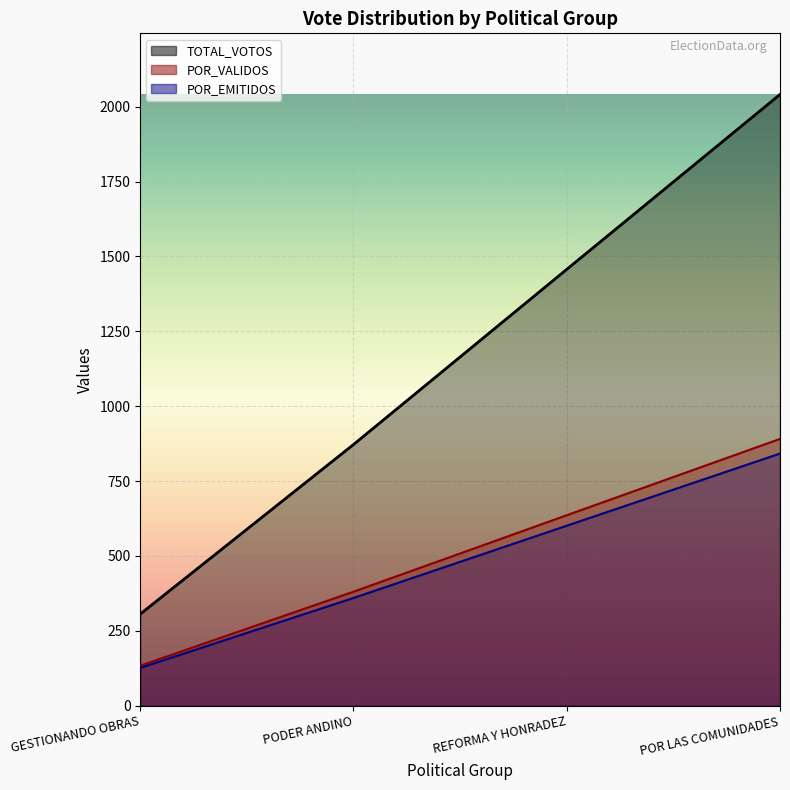

At PODER ANDINO, list the series in order from smallest to largest.

POR_EMITIDOS, POR_VALIDOS, TOTAL_VOTOS